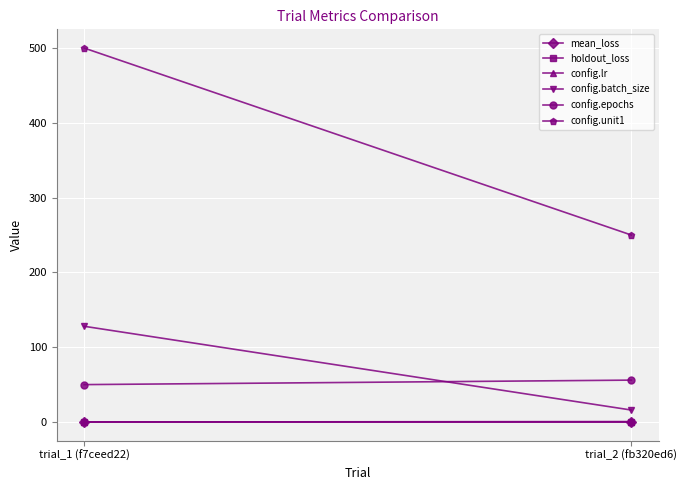

Is the value of holdout_loss at trial_2 (fb320ed6) greater than the value of config.lr at trial_1 (f7ceed22)?

Yes